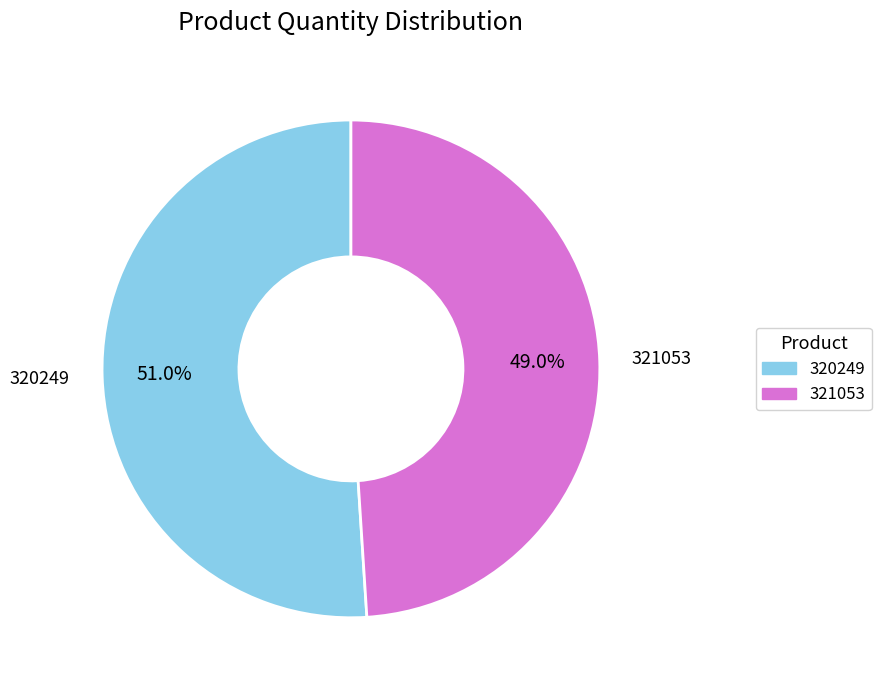

Which category has the smallest portion of the pie?

321053